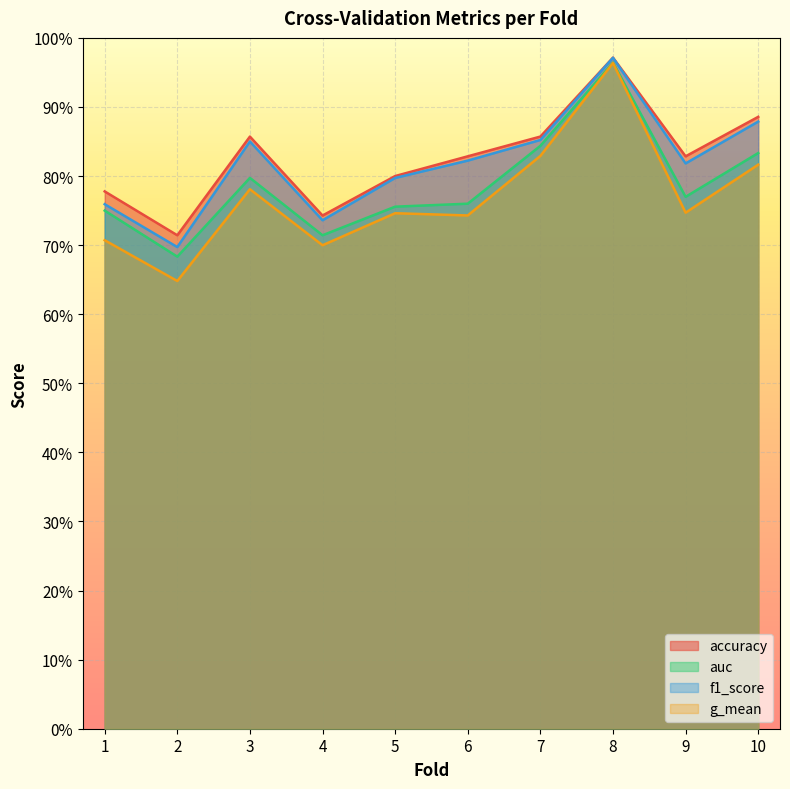

The f1_score series shows 1.2 at 3. True or false?

False